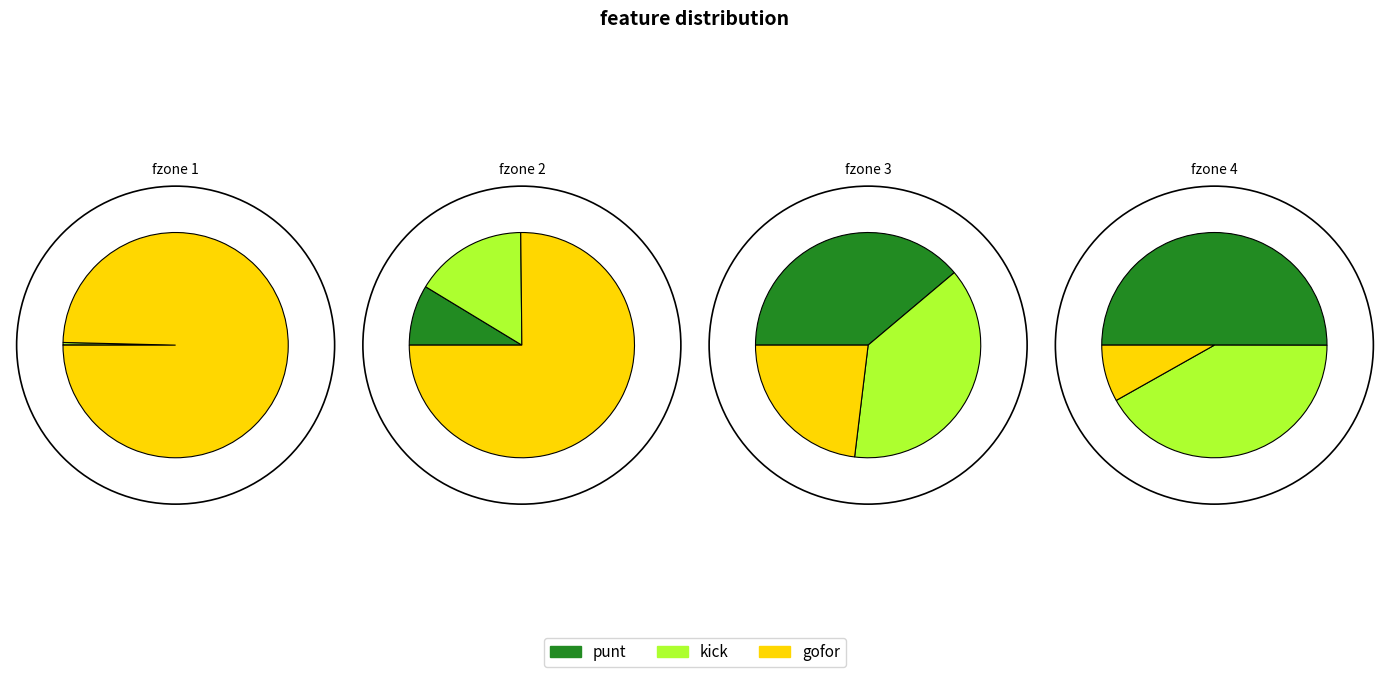

To the nearest percent, what percentage of the pie is 3?

10%